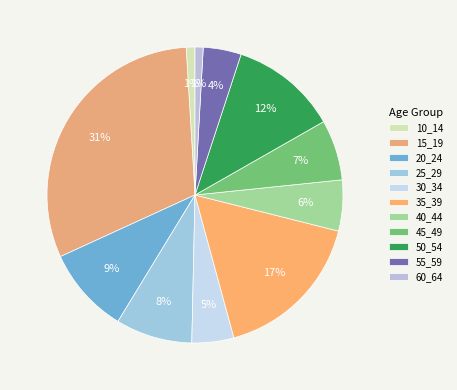

Combined, what portion of the pie is 35_39 and 40_44?

22.4%